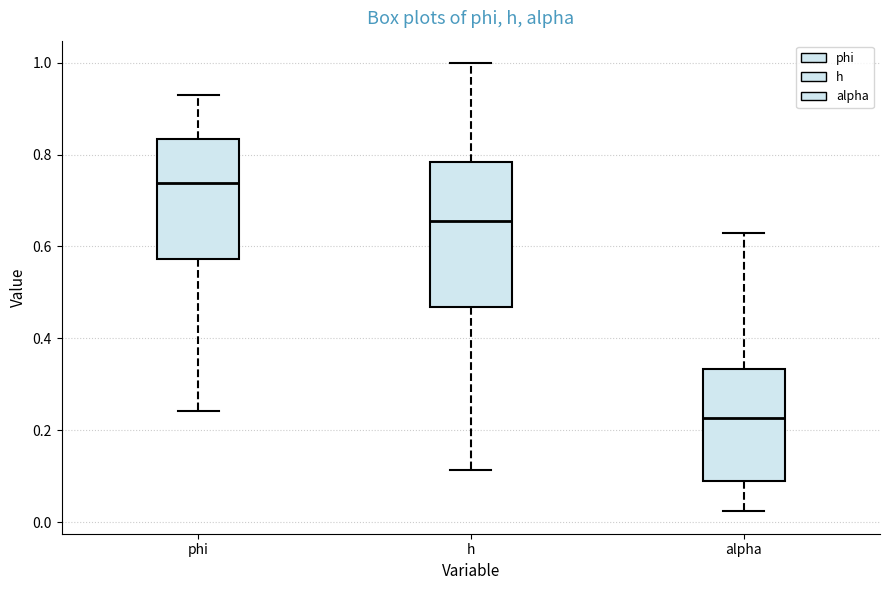

Comparing the boxes themselves (not the whiskers), which one is the tallest?

h